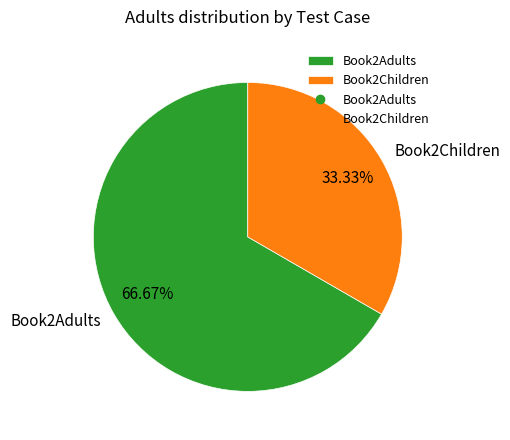

To the nearest percent, what portion does Book2Adults represent?

67%